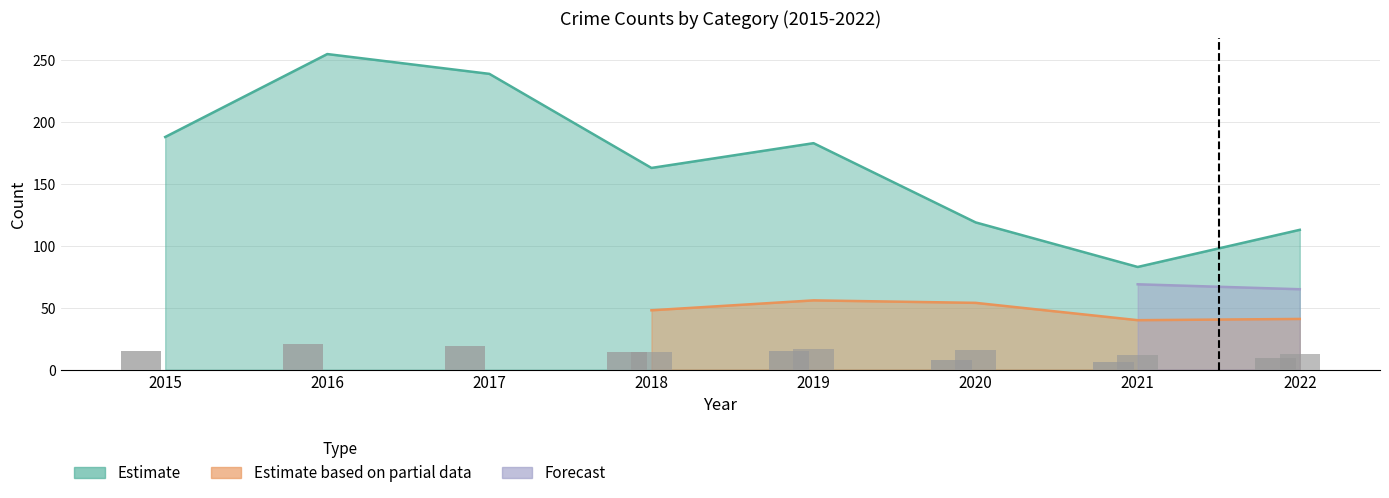

At which category is the sum across all series the highest?

2016